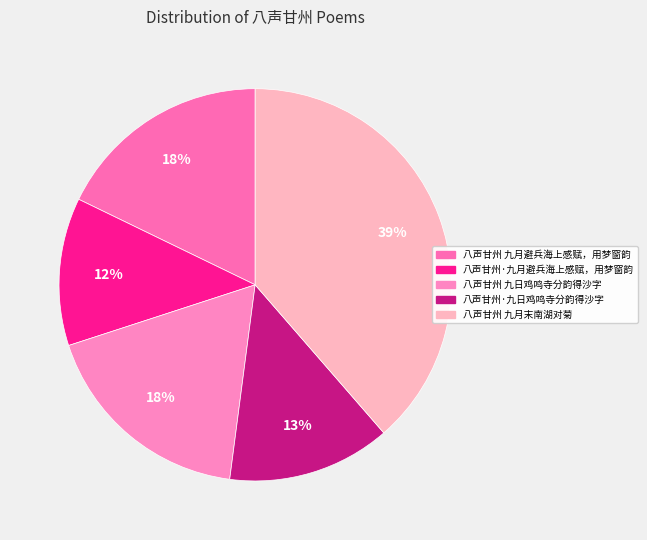

To the nearest percent, what portion does 八声甘州·九日鸡鸣寺分韵得沙字 represent?

13%